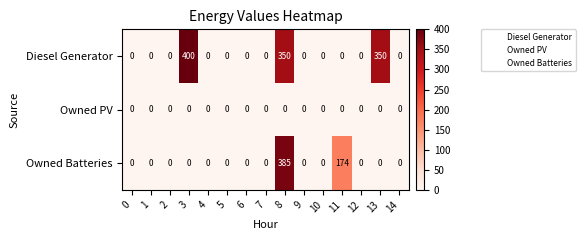

Is it true that Diesel Generator equals 0 at 4?

True